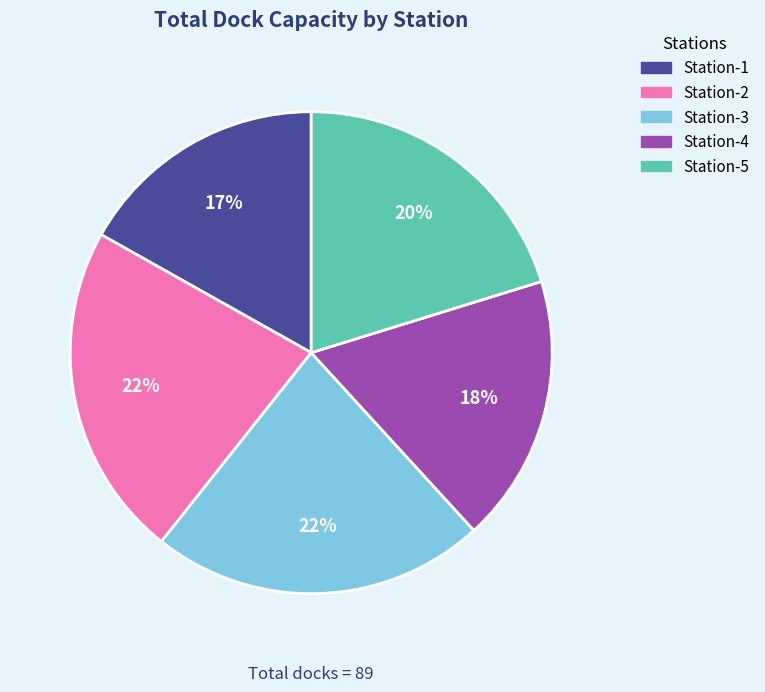

Is Station-4 the majority of the pie?

No